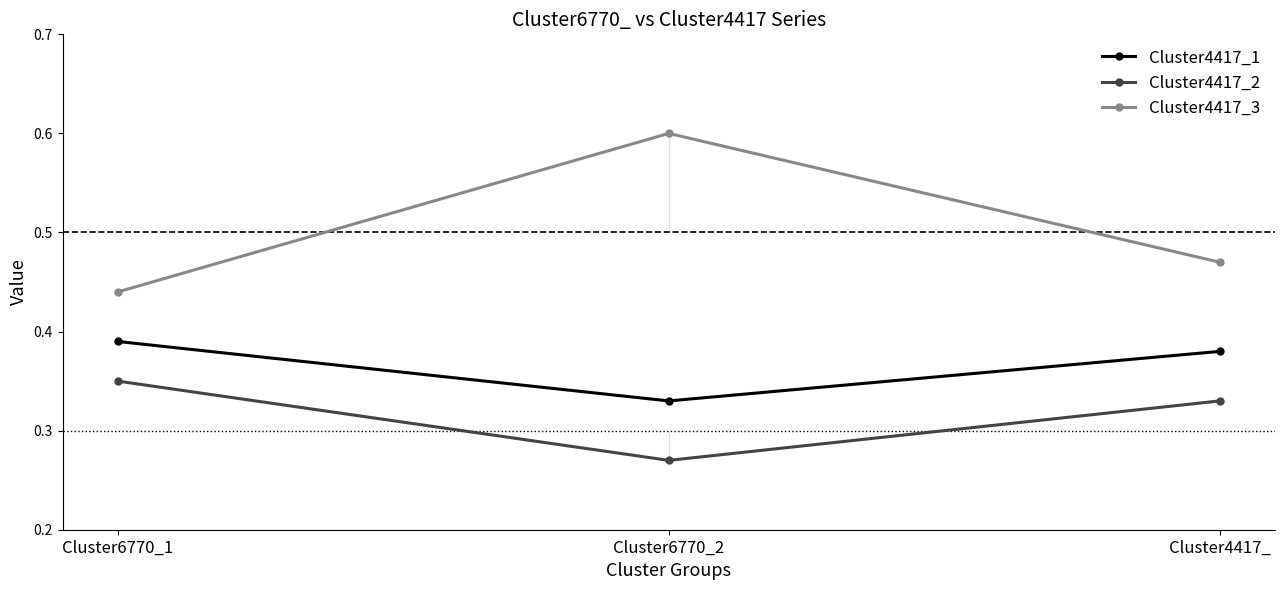

What is the total value across all series at Cluster6770_1?

1.2